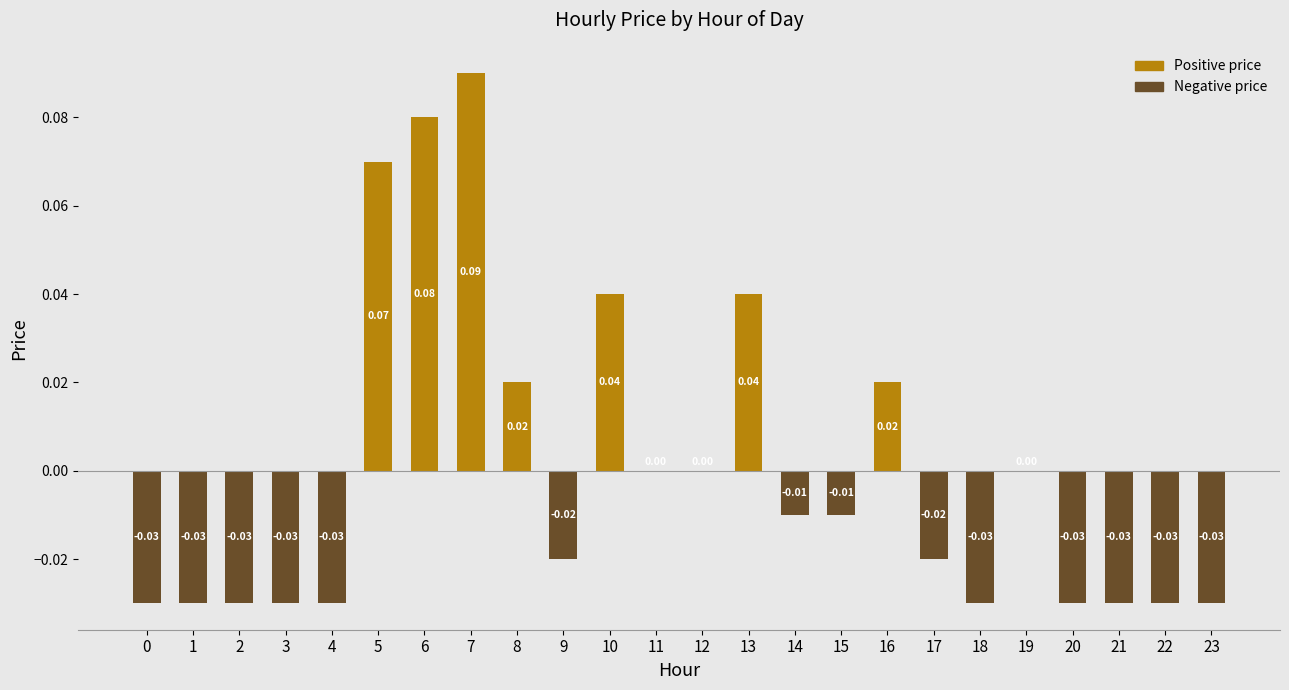

Count the number of categories in the chart.

24